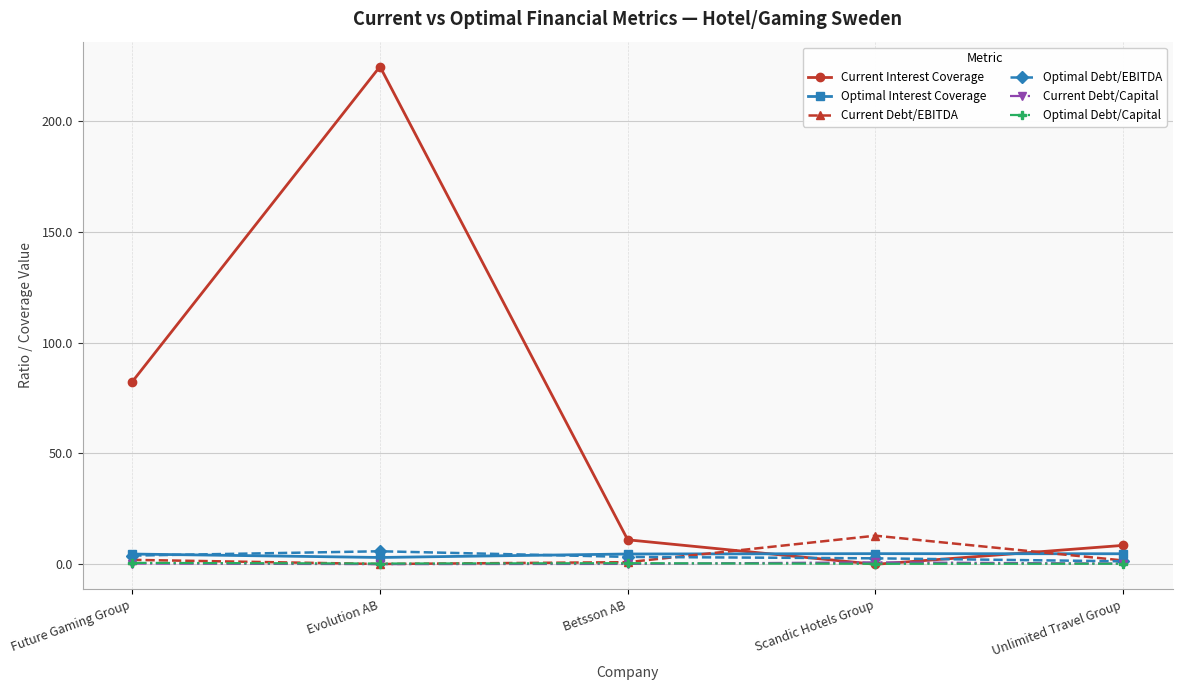

What is the value of the Current Debt/EBITDA point at the 1st from the left?

1.9